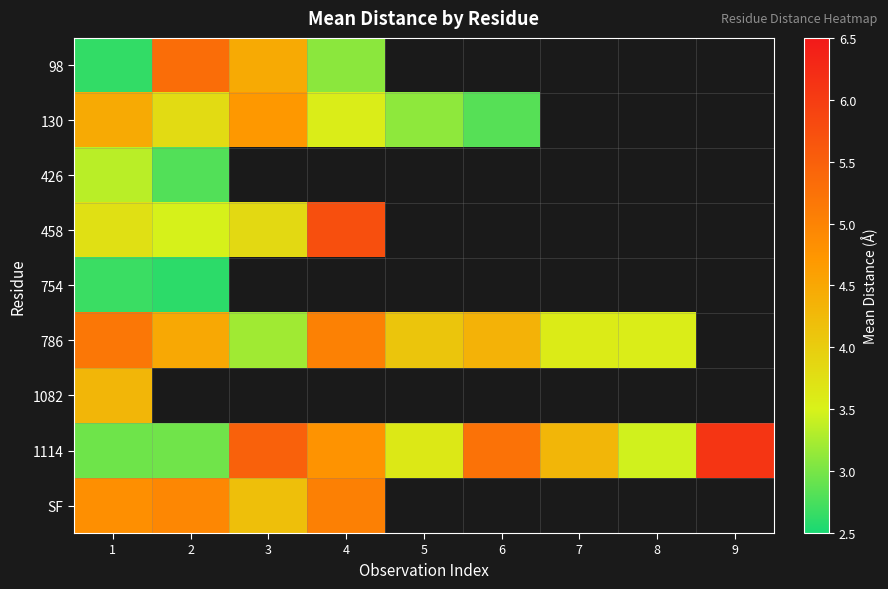

What is the minimum value shown in the chart?

2.6